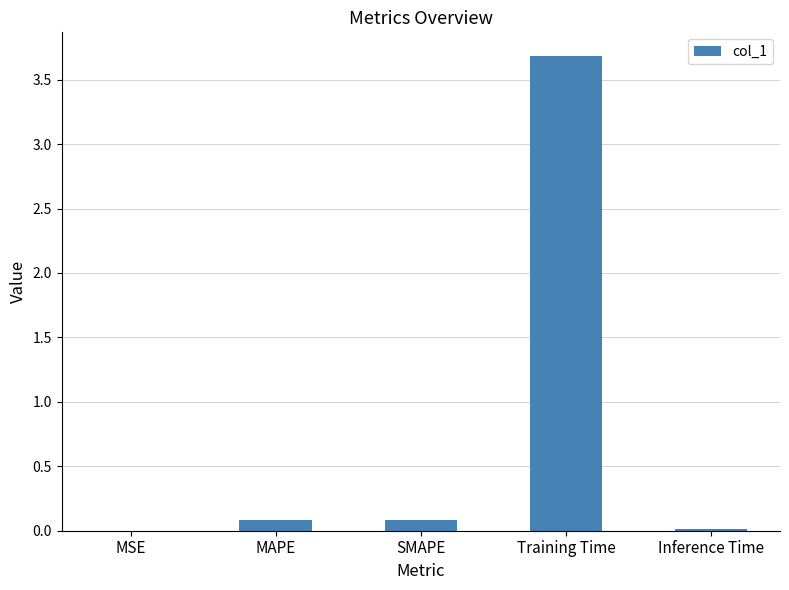

Is it true that the value at MAPE is 0.1?

True